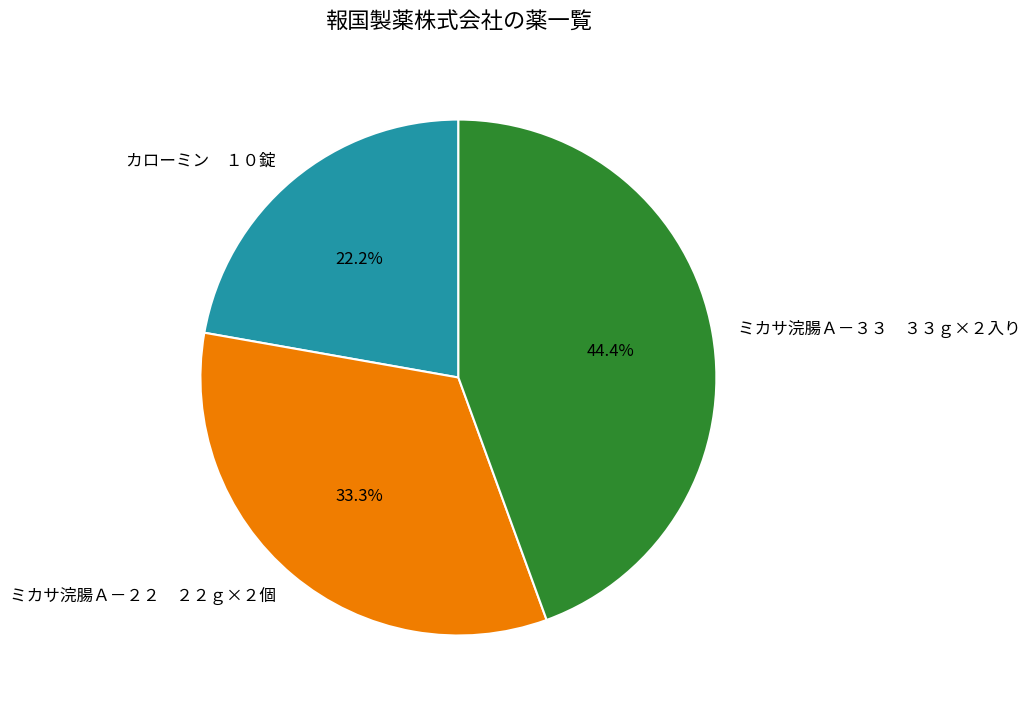

Is there a majority slice in this chart?

No